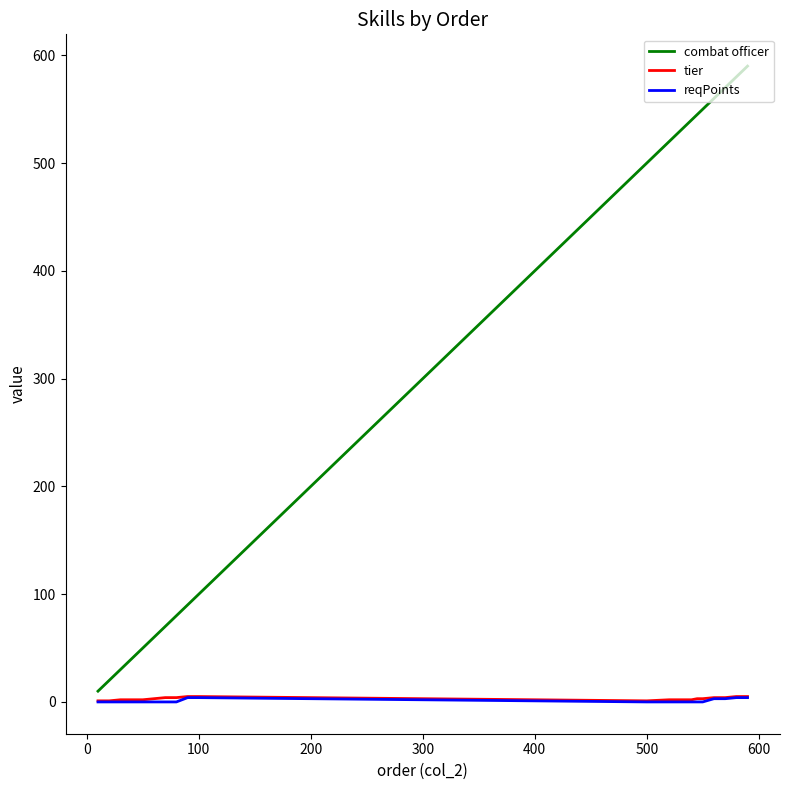

Which series has the largest total across all categories?

combat officer